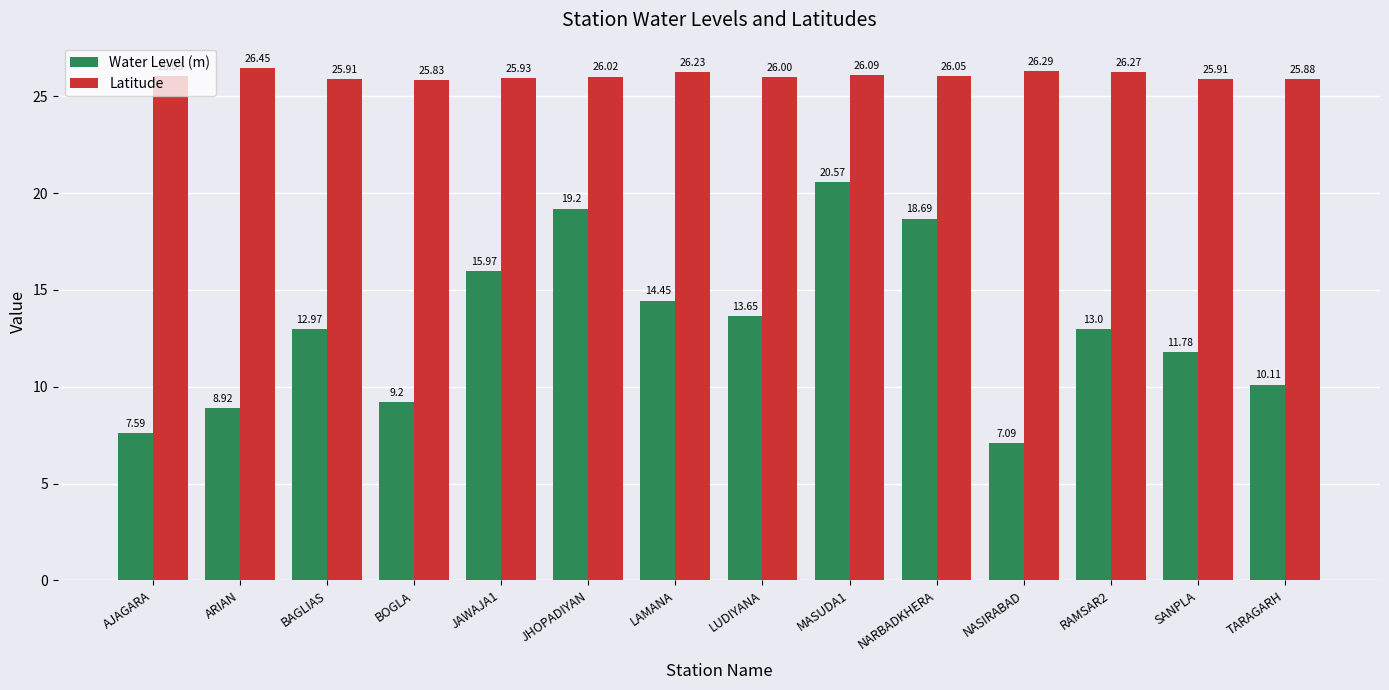

How many values in the Latitude series exceed 26?

8